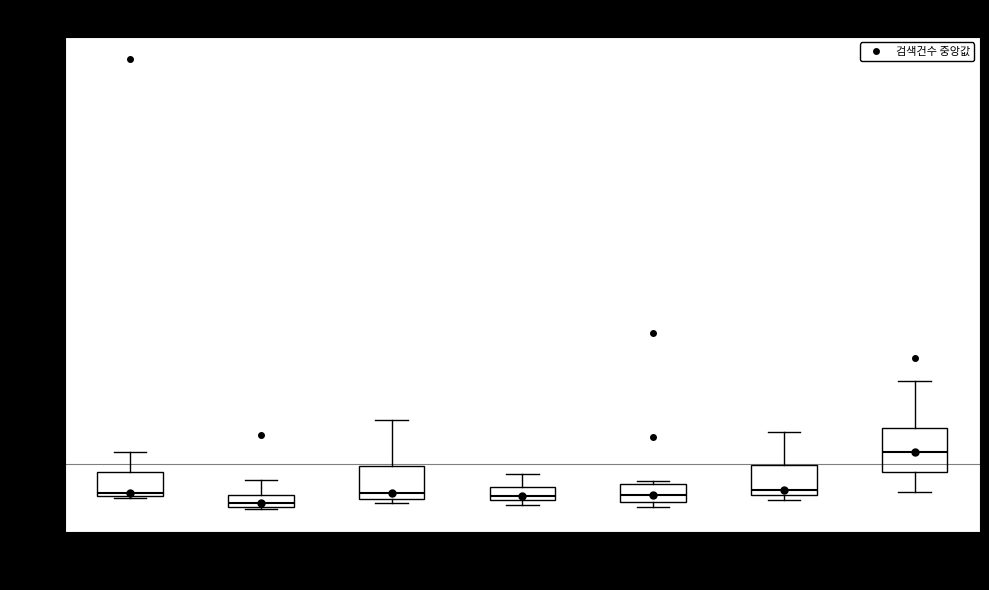

Which box is the tallest, from its lower edge to its upper edge?

자연관광